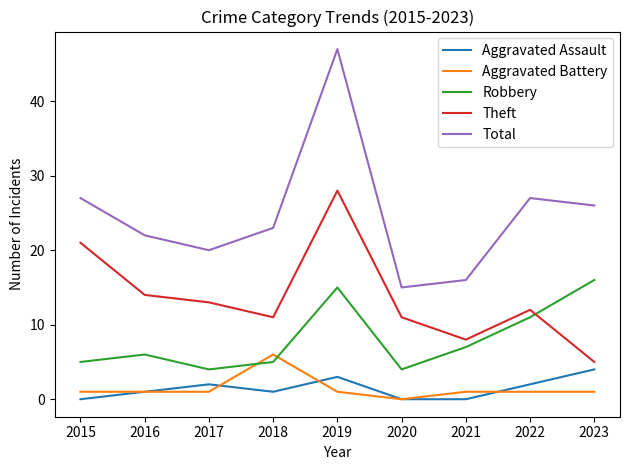

Is it true that Total equals 15 at 2020?

True